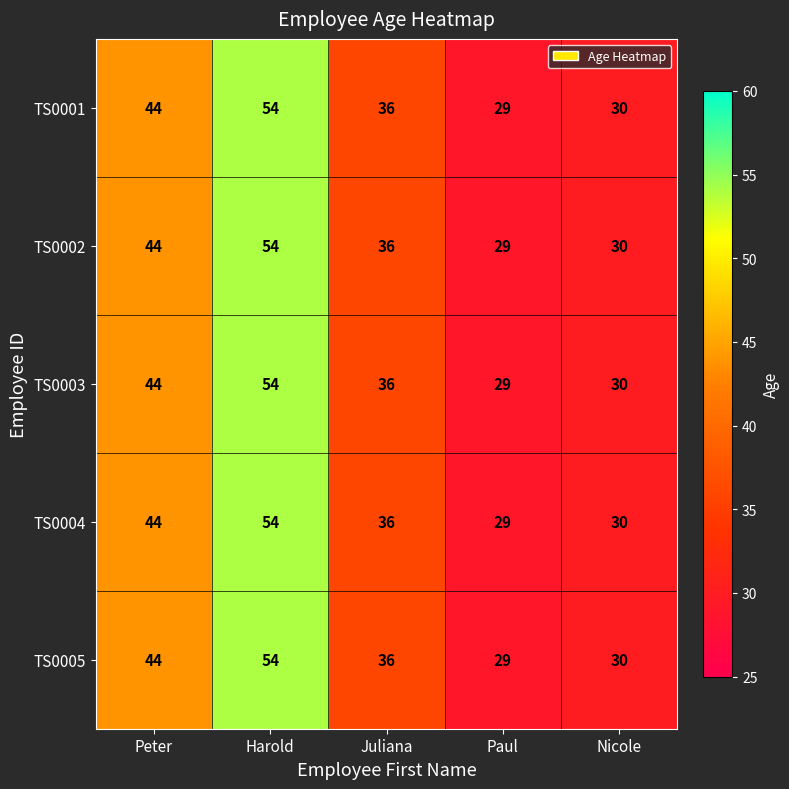

At which category is the sum across all series the highest?

Harold